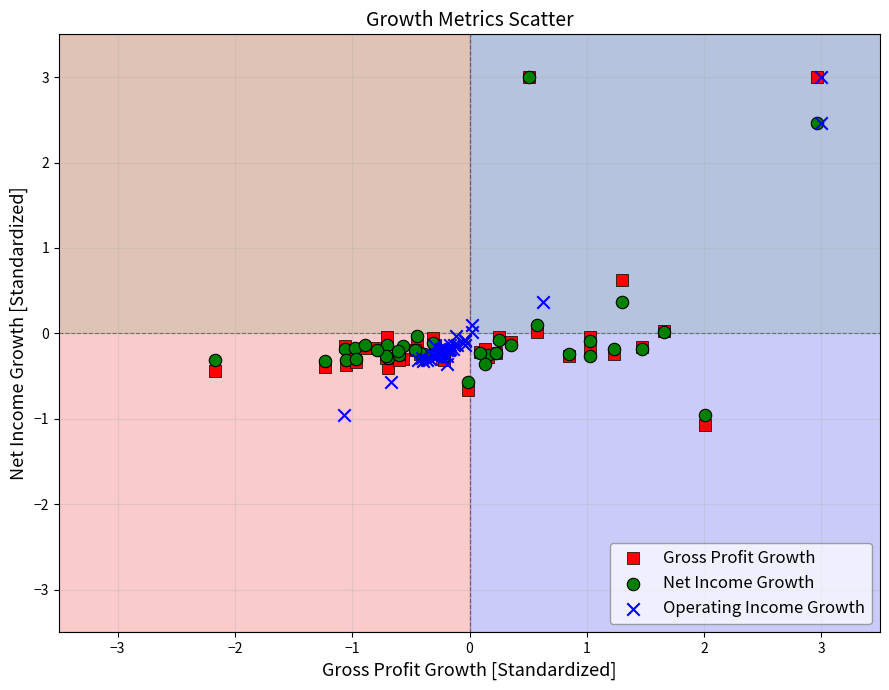

Which series has the largest Y range (max minus min)?

Gross Profit Growth